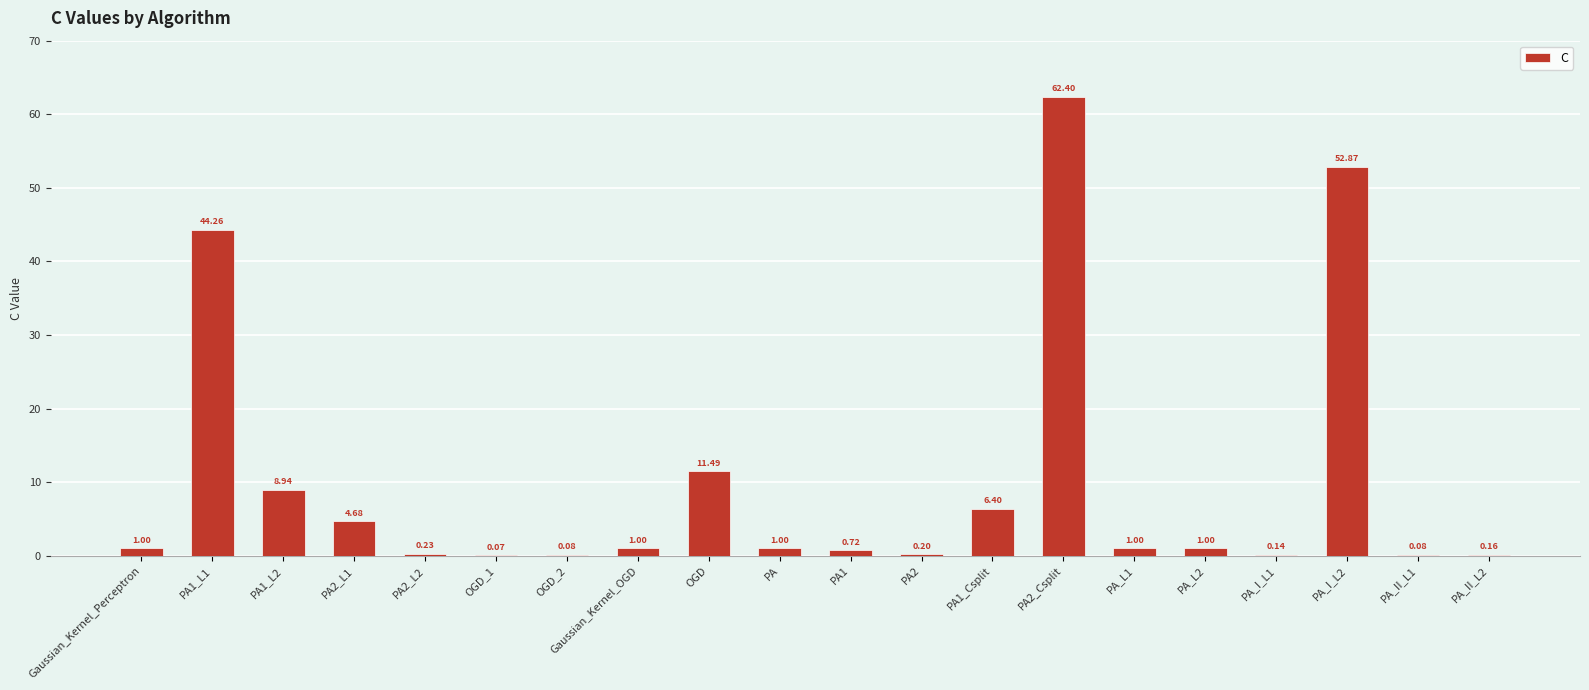

What is the sum of all values?

197.7